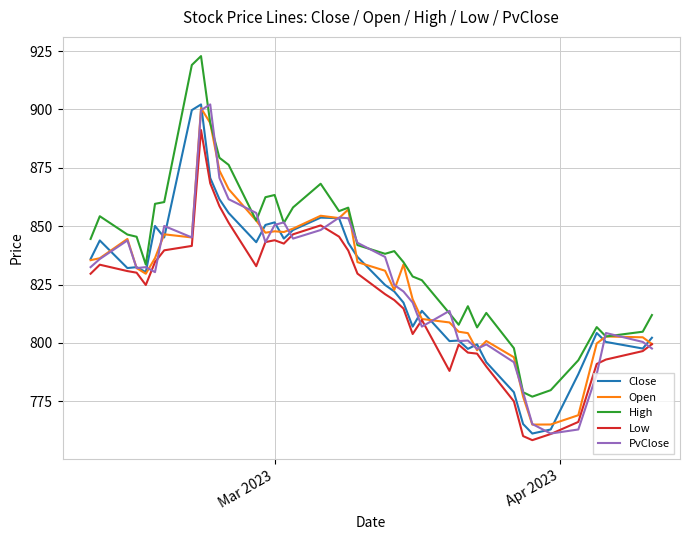

True or false: Low and High cross at least once.

False